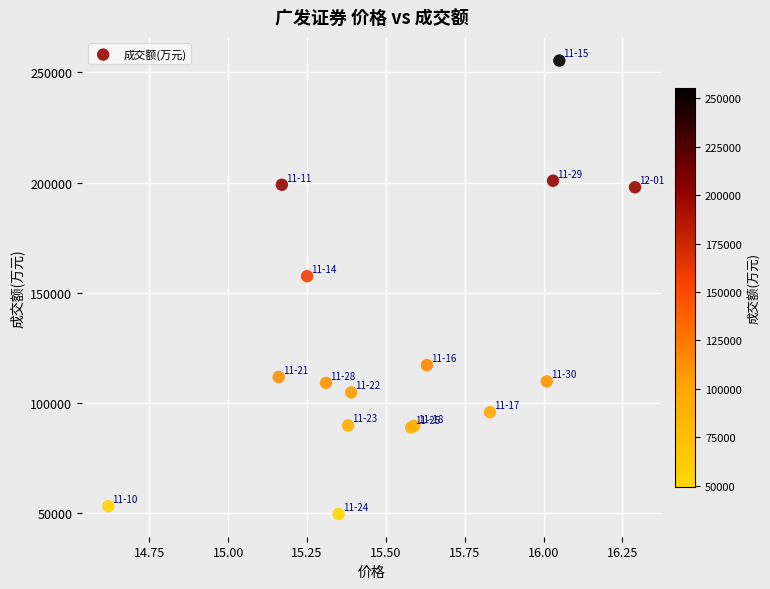

What Y value in the scatter plot is closest to 152381?

157447